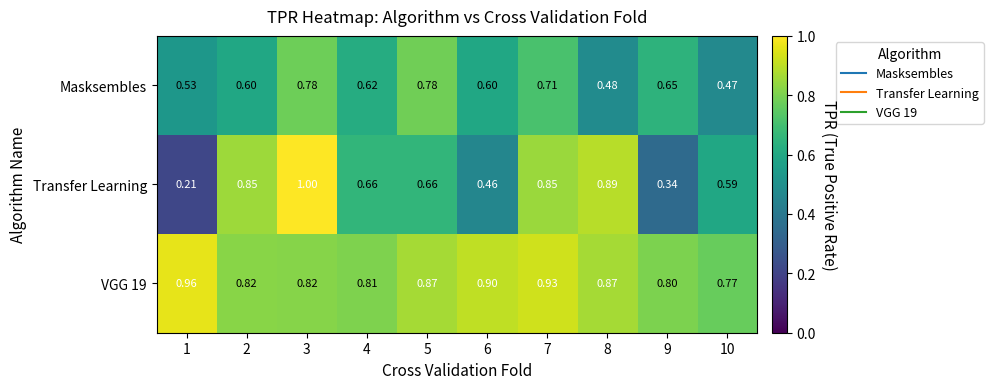

Which series has the widest spread of values?

Transfer Learning